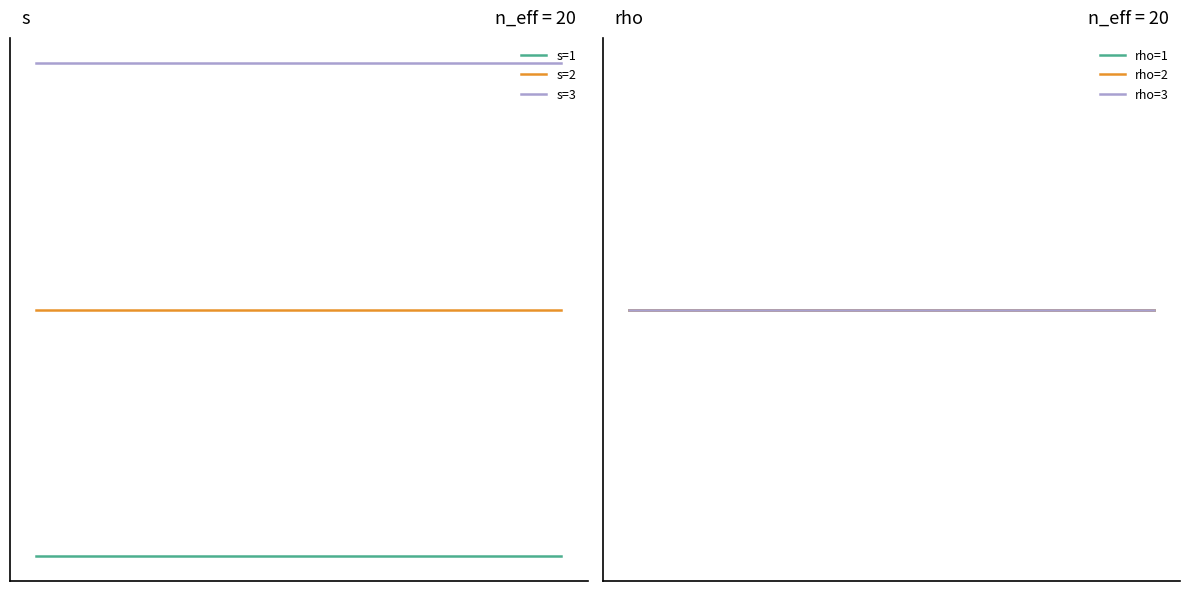

Does the chart have visible grid lines?

No